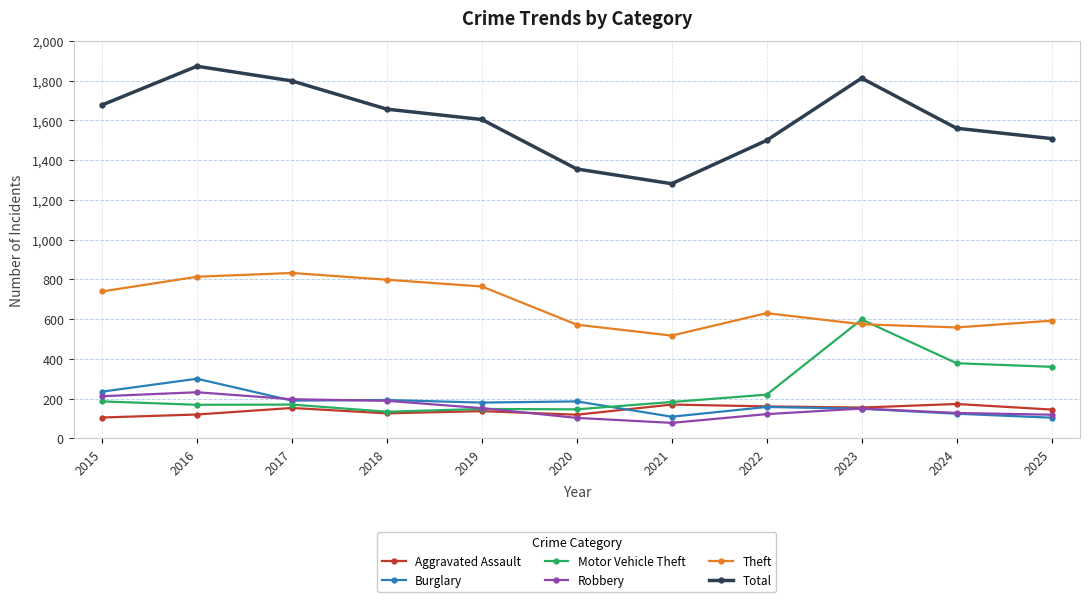

What is the value of the Burglary point at the 11th from the left?

104